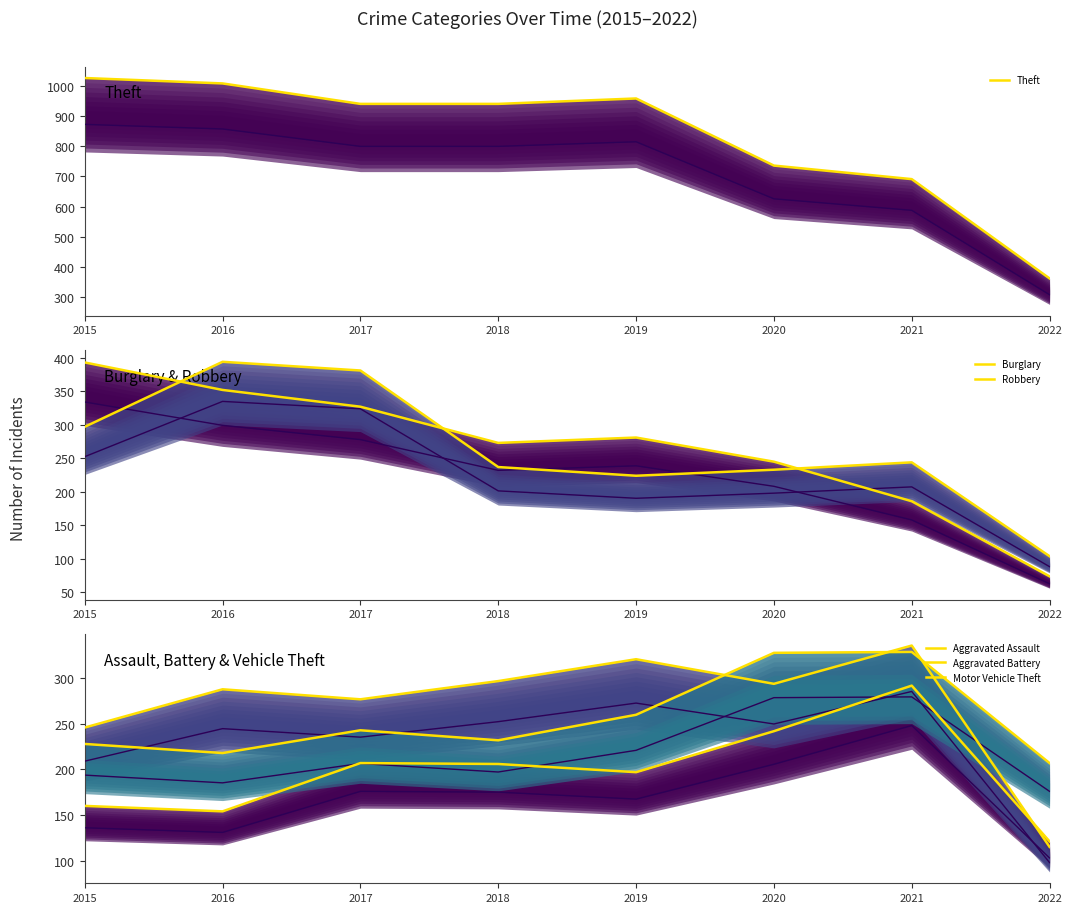

What is the difference between the maximum and minimum values in the Robbery series?

290